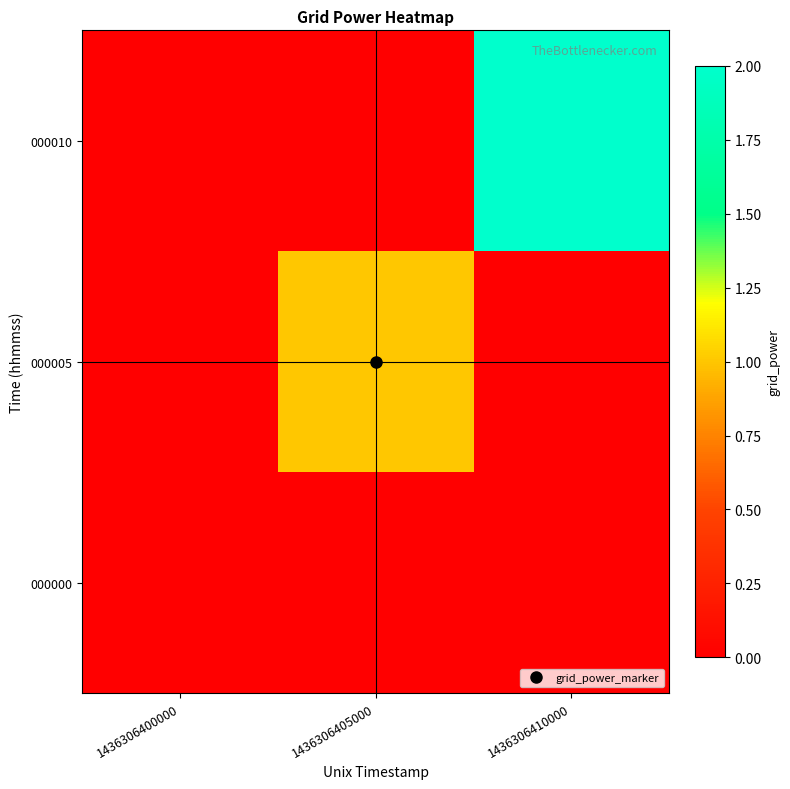

Reading right to left, transcribe all the data shown in this chart.

000000: 1436306410000=0	1436306405000=0	1436306400000=0
000005: 1436306410000=0	1436306405000=1	1436306400000=0
000010: 1436306410000=2	1436306405000=0	1436306400000=0